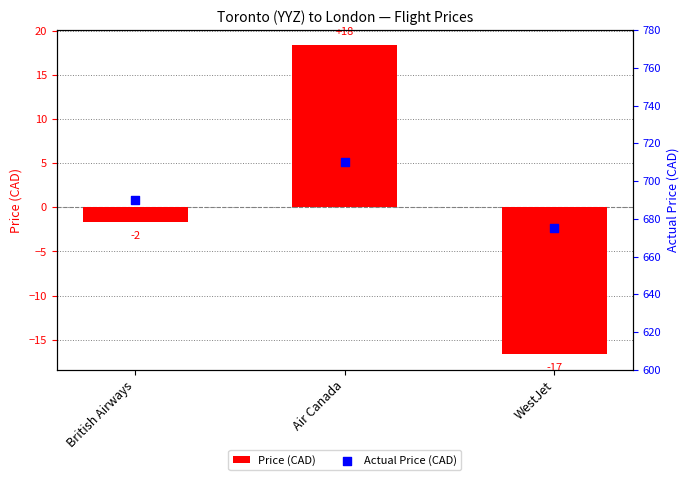

At how many categories does at least one series exceed 671?

3